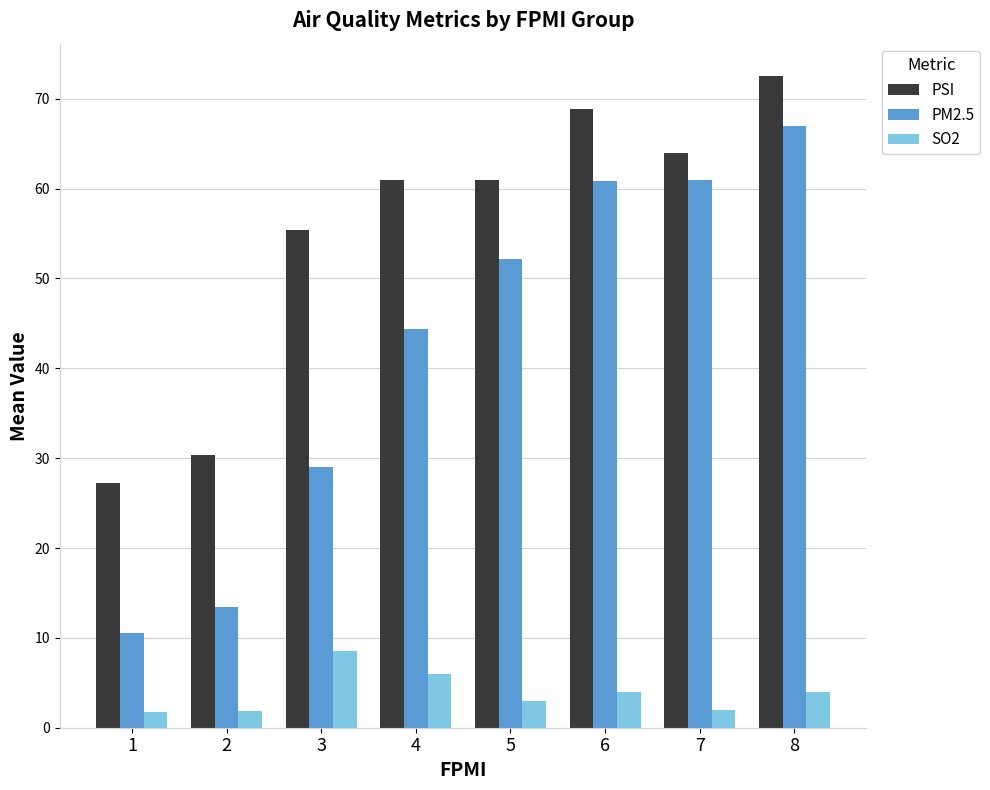

How many data points does each series have?

8